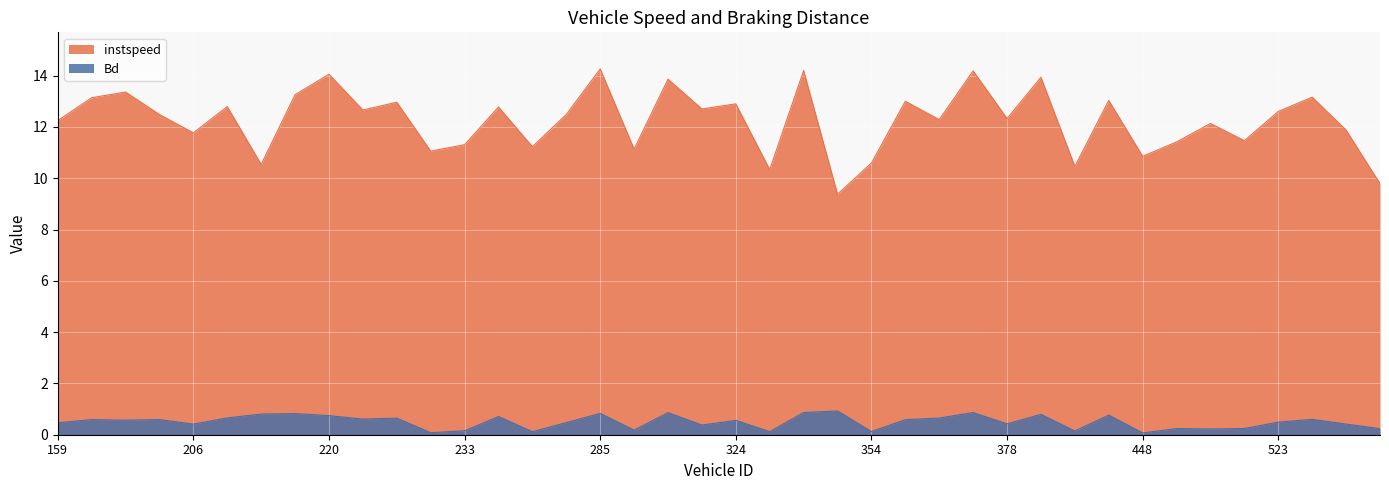

The Bd series shows 0.0 at 229.0. True or false?

False